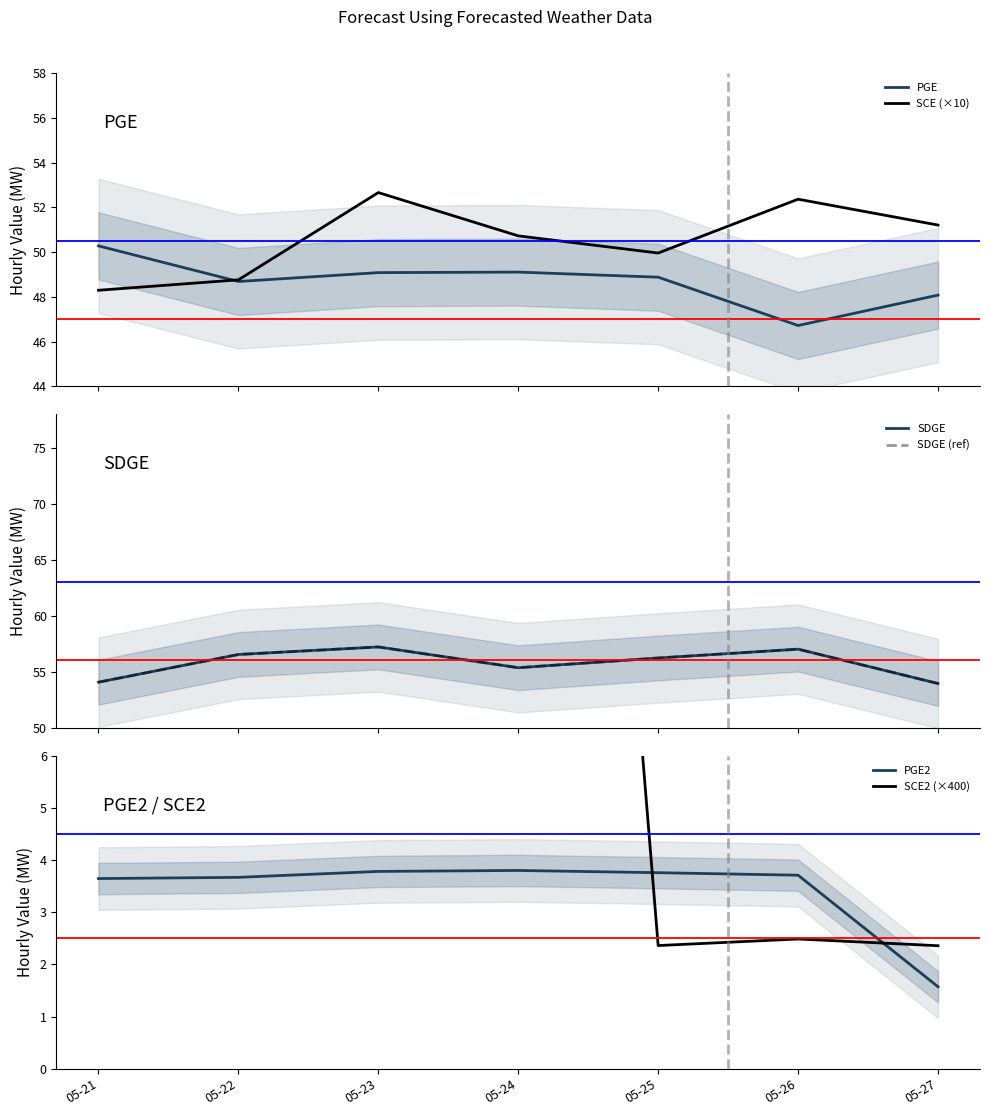

True or false: SDGE and PGE2 cross at least once.

False